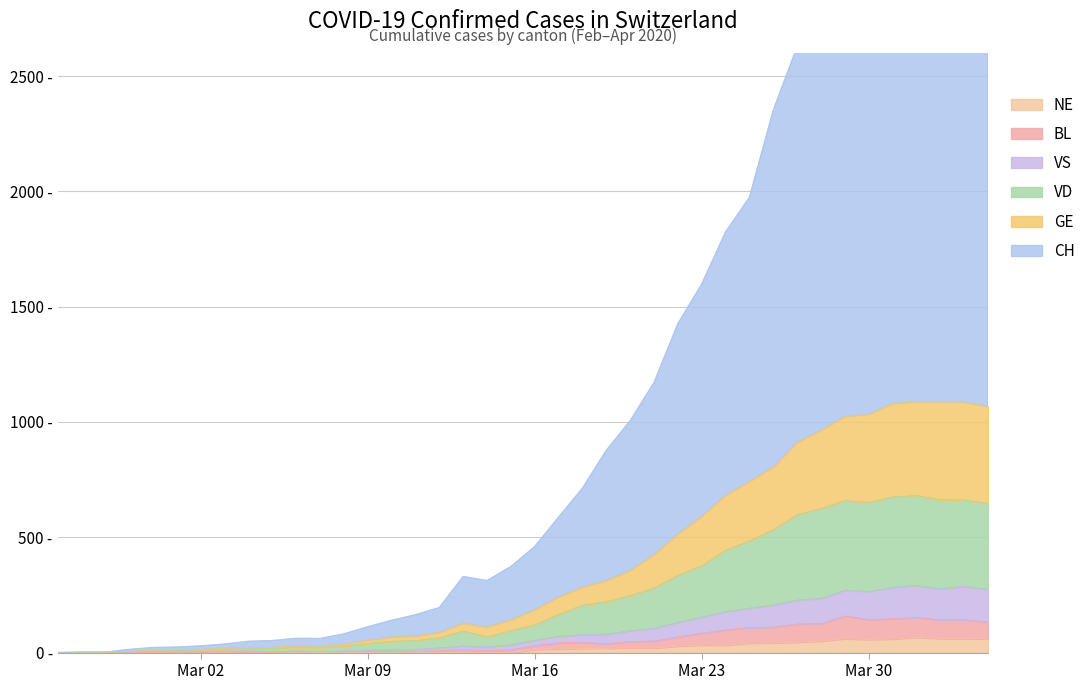

The GE series shows 668 at 2020-03-31. True or false?

False